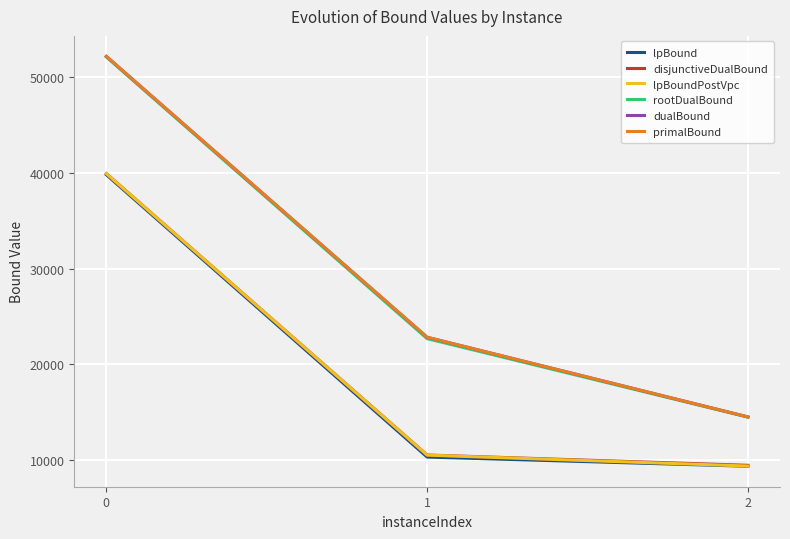

Is the value of lpBound at 1 greater than the value of dualBound at 2?

No